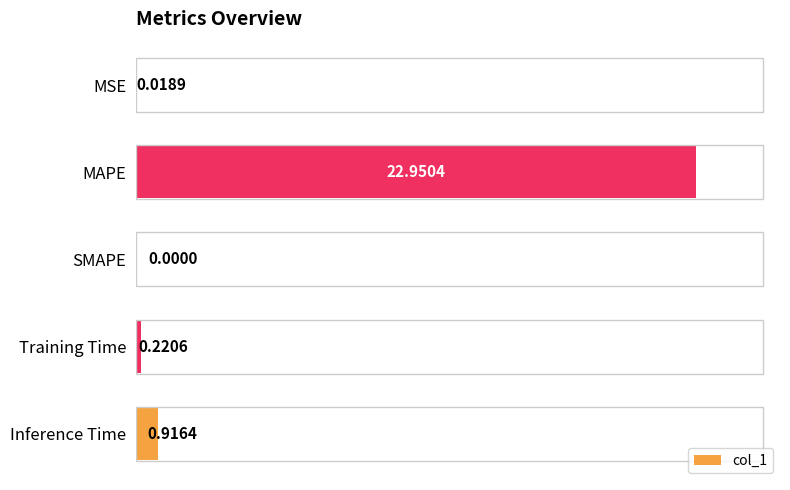

At which label is the value closest to 11?

Inference Time